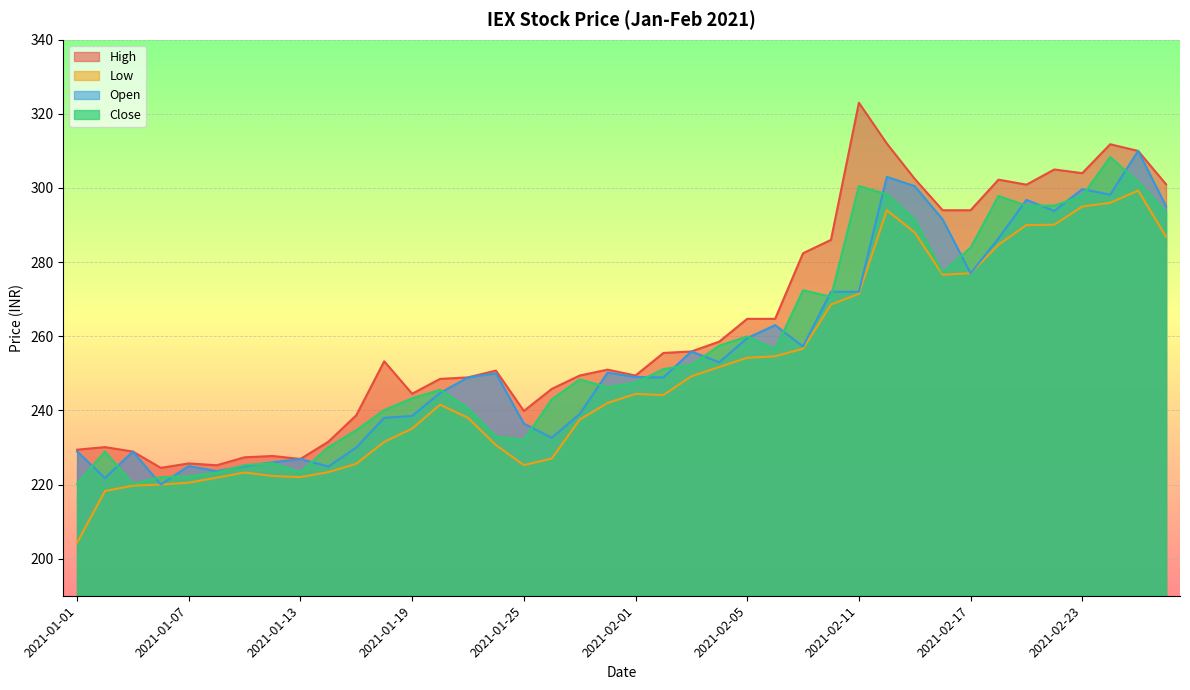

What position from the left is 2021-02-15?

31